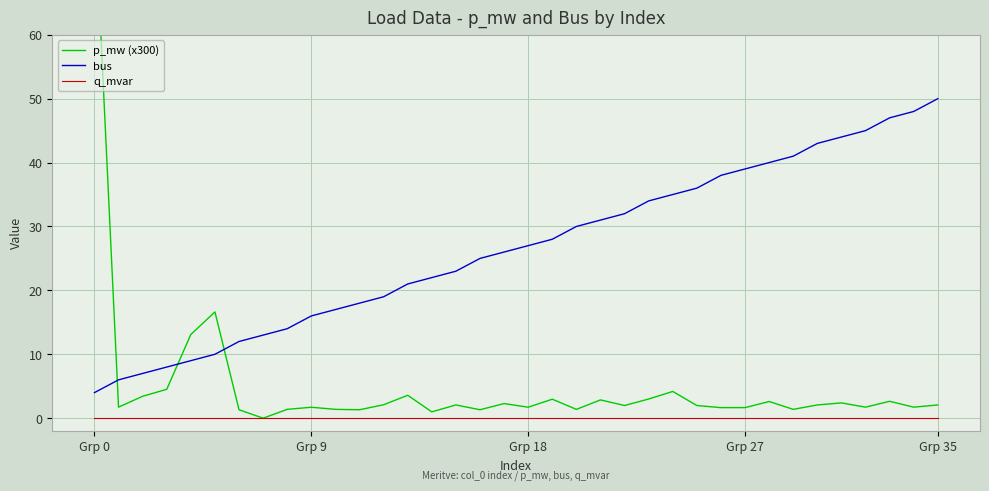

True or false: q_mvar and bus cross at least once.

False